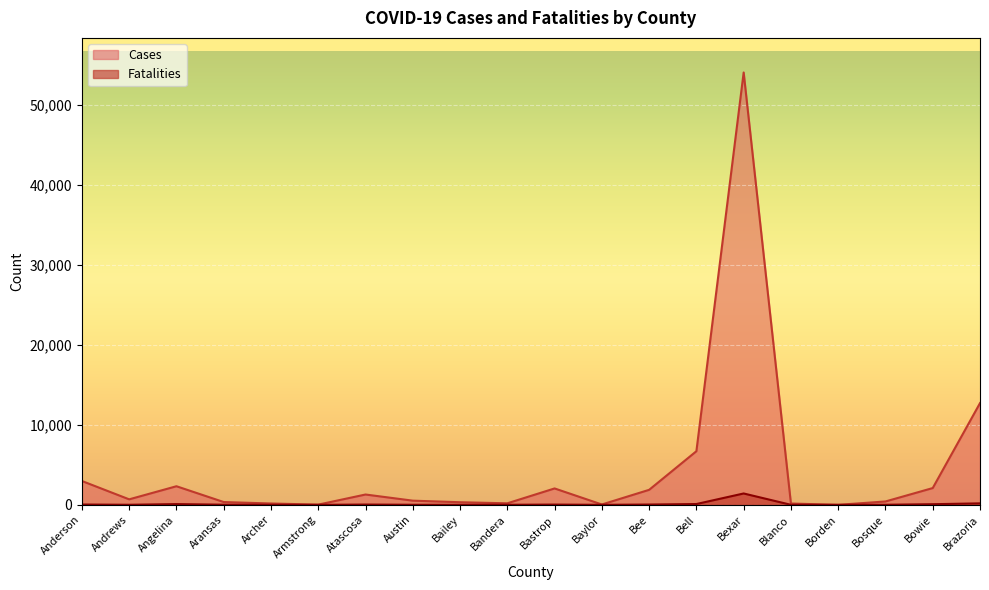

How many lines are shown in the chart?

2